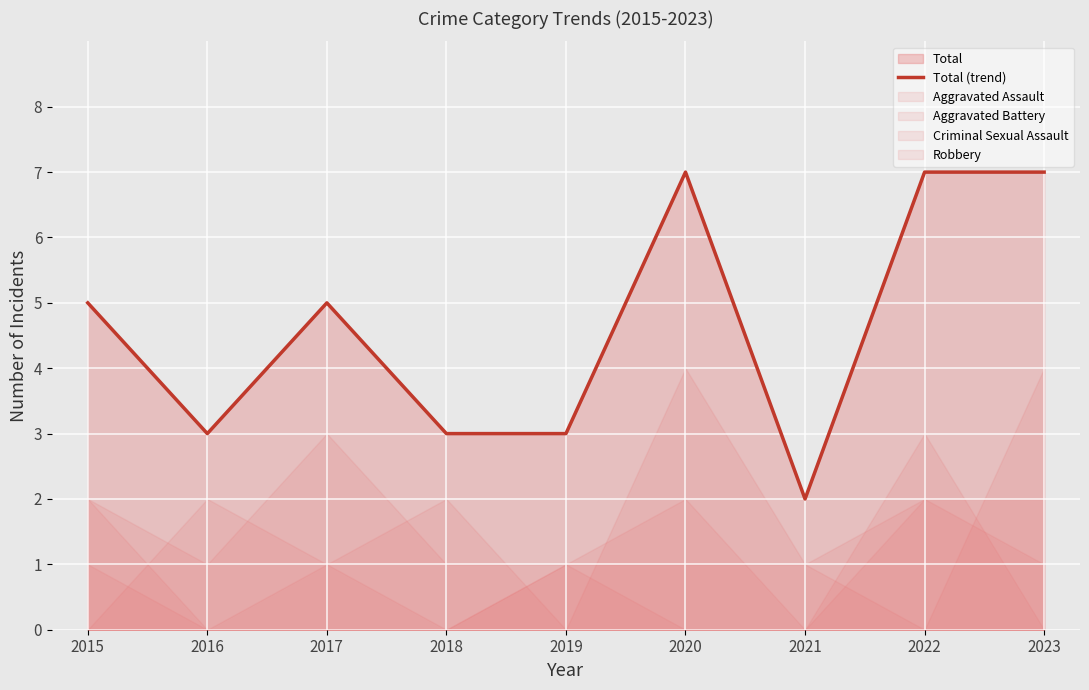

Approximately how many times larger is the value at 2022 compared to 2018?

2.3